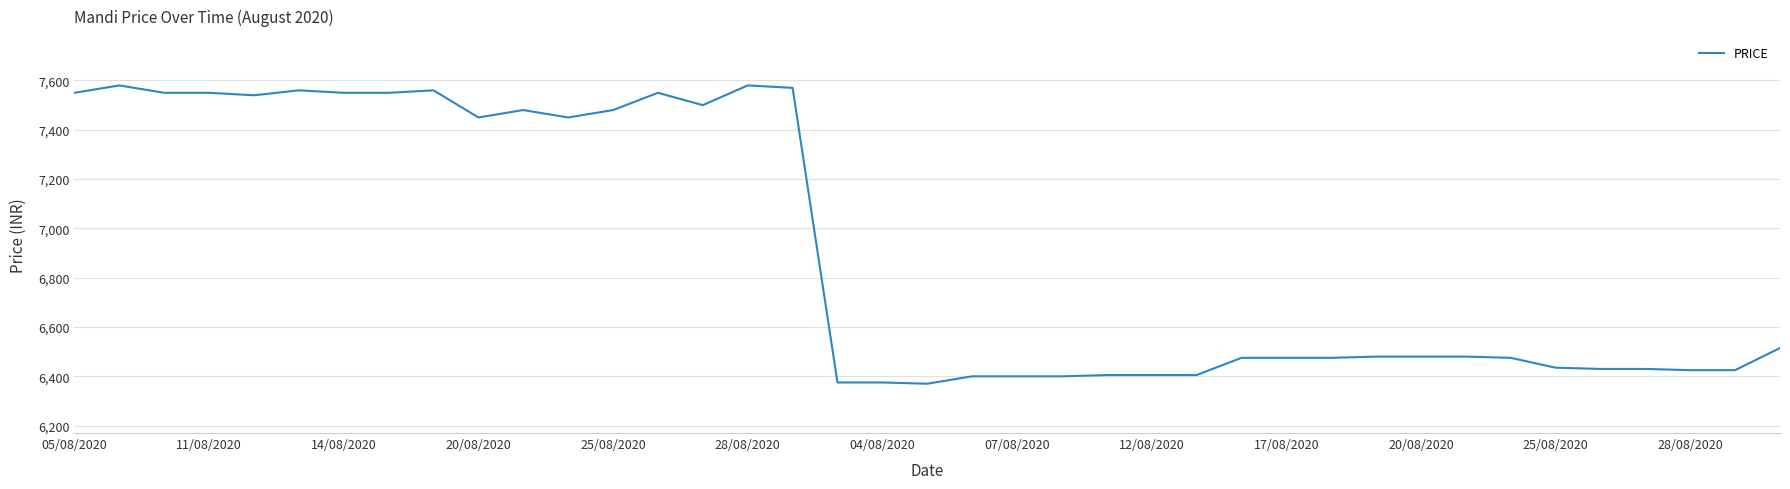

What is the minimum value shown in the chart?

6370